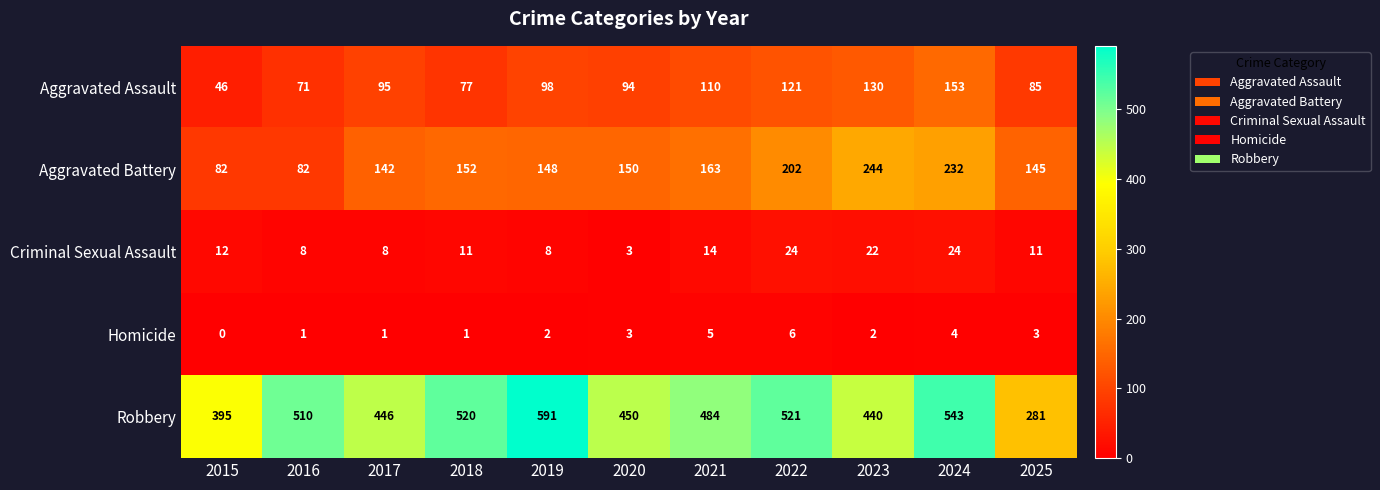

At which category does the chart reach its minimum across all series?

2015